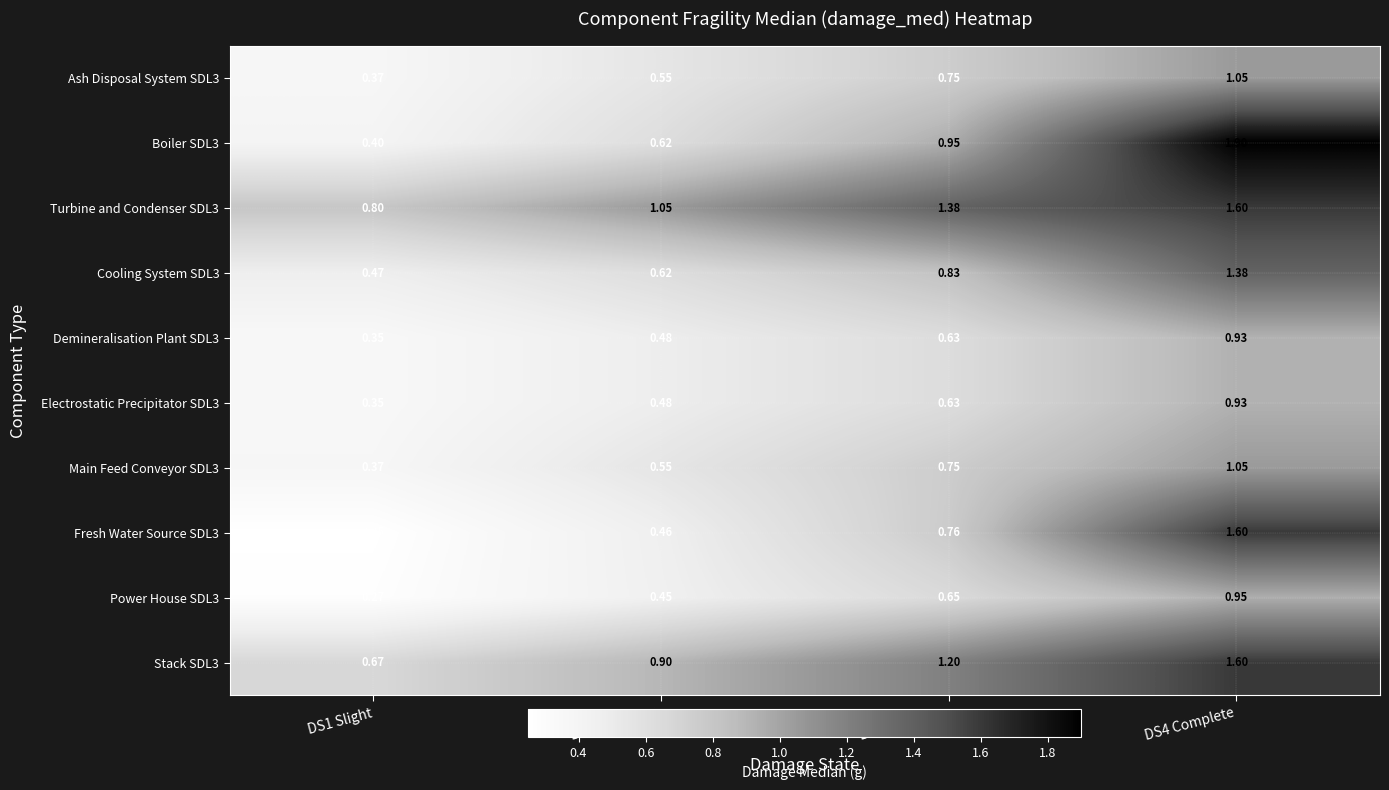

At which category is the sum across all series the highest?

DS4 Complete